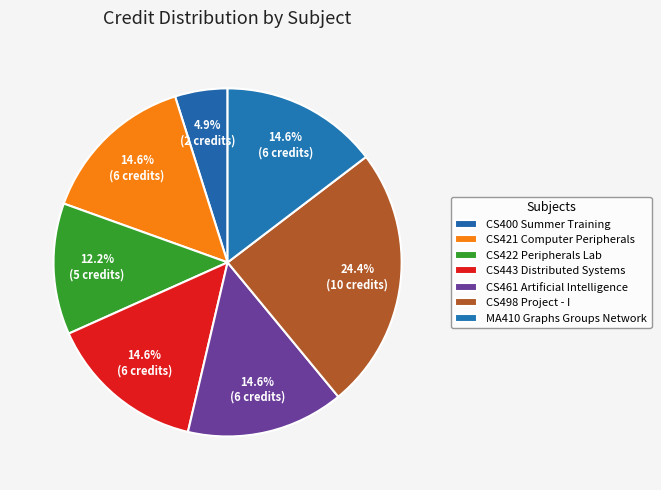

To the nearest percent, what percentage of the pie is CS422 Peripherals Lab?

12%